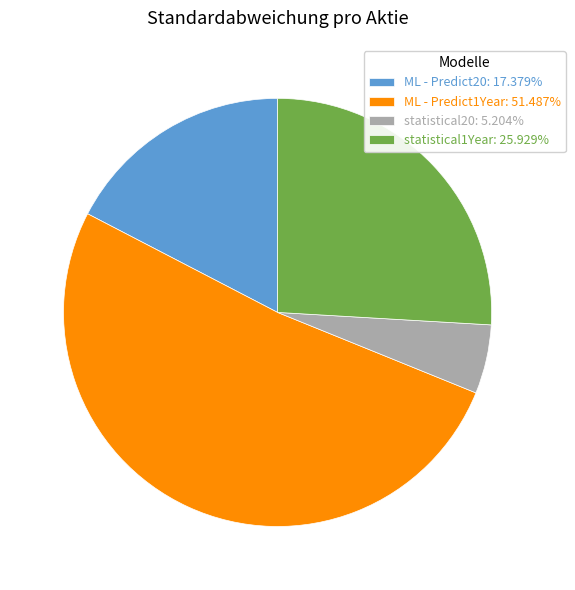

Which category accounts for the majority?

ML - Predict1Year